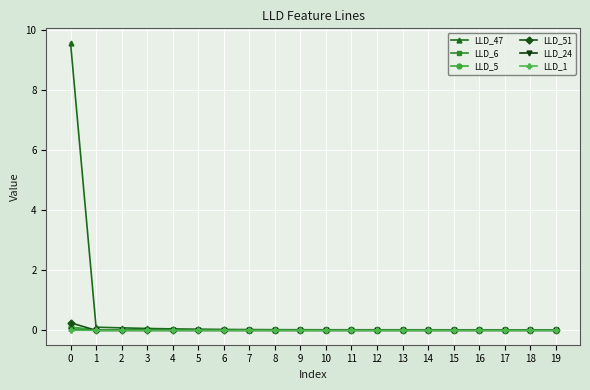

Is it true that LLD_47 equals 0.0 at 8?

True